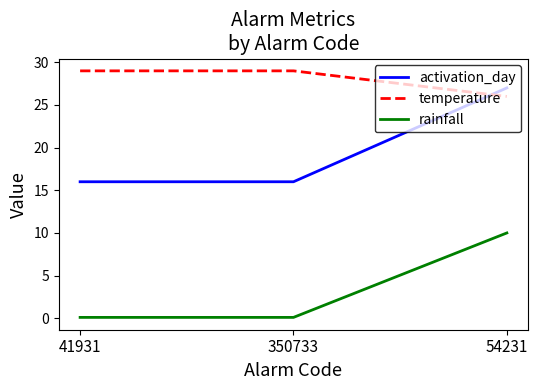

What is the average value of the temperature series?

28.0